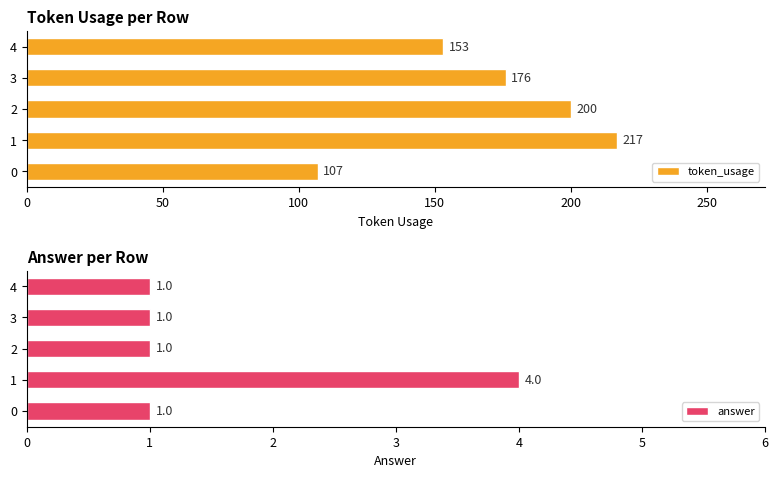

What is the difference between the second highest and second lowest values in the token_usage series?

47